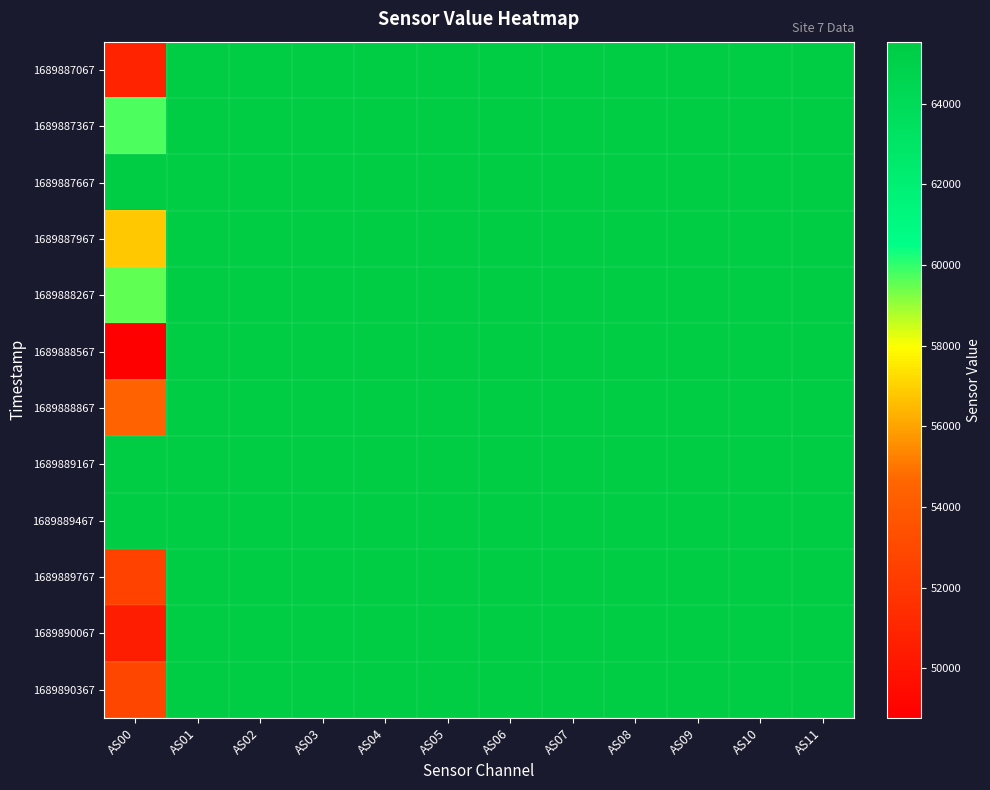

Reading left to right, extract all data points from this chart.

1689887067: AS00=50819	AS01=65535	AS02=65535	AS03=65535	AS04=65535	AS05=65535	AS06=65535	AS07=65535	AS08=65535	AS09=65535	AS10=65535	AS11=65535
1689887367: AS00=59770	AS01=65535	AS02=65535	AS03=65535	AS04=65535	AS05=65535	AS06=65535	AS07=65535	AS08=65535	AS09=65535	AS10=65535	AS11=65535
1689887667: AS00=65535	AS01=65535	AS02=65535	AS03=65535	AS04=65535	AS05=65535	AS06=65535	AS07=65535	AS08=65535	AS09=65535	AS10=65535	AS11=65535
1689887967: AS00=56806	AS01=65535	AS02=65535	AS03=65535	AS04=65535	AS05=65535	AS06=65535	AS07=65535	AS08=65535	AS09=65535	AS10=65535	AS11=65535
1689888267: AS00=59542	AS01=65535	AS02=65535	AS03=65535	AS04=65535	AS05=65535	AS06=65535	AS07=65535	AS08=65535	AS09=65535	AS10=65535	AS11=65535
1689888567: AS00=48770	AS01=65535	AS02=65535	AS03=65535	AS04=65535	AS05=65535	AS06=65535	AS07=65535	AS08=65535	AS09=65535	AS10=65535	AS11=65535
1689888867: AS00=54420	AS01=65535	AS02=65535	AS03=65535	AS04=65535	AS05=65535	AS06=65535	AS07=65535	AS08=65535	AS09=65535	AS10=65535	AS11=65535
1689889167: AS00=65535	AS01=65535	AS02=65535	AS03=65535	AS04=65535	AS05=65535	AS06=65535	AS07=65535	AS08=65535	AS09=65535	AS10=65535	AS11=65535
1689889467: AS00=65535	AS01=65535	AS02=65535	AS03=65535	AS04=65535	AS05=65535	AS06=65535	AS07=65535	AS08=65535	AS09=65535	AS10=65535	AS11=65535
1689889767: AS00=52585	AS01=65535	AS02=65535	AS03=65535	AS04=65535	AS05=65535	AS06=65535	AS07=65535	AS08=65535	AS09=65535	AS10=65535	AS11=65535
1689890067: AS00=50490	AS01=65535	AS02=65535	AS03=65535	AS04=65535	AS05=65535	AS06=65535	AS07=65535	AS08=65535	AS09=65535	AS10=65535	AS11=65535
1689890367: AS00=52856	AS01=65535	AS02=65535	AS03=65535	AS04=65535	AS05=65535	AS06=65535	AS07=65535	AS08=65535	AS09=65535	AS10=65535	AS11=65535